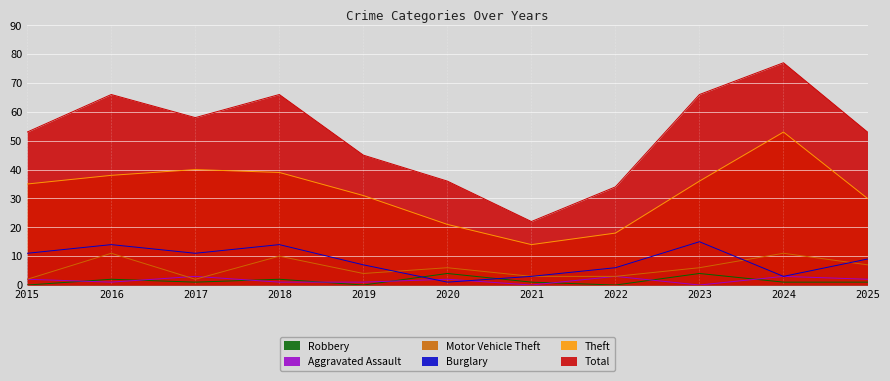

What is the value of the Burglary point at the 5th from the left?

7